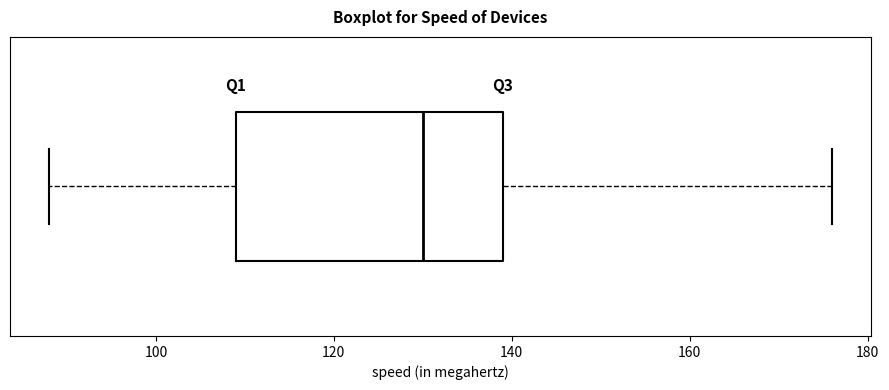

Read this box plot against the x-axis: the position of the median line, the range covered by the box, and the ends of both whiskers. The values are not printed on the chart, so give them approximately, as read against the axis.

median 130, box 110 to 140, whiskers 88 to 176